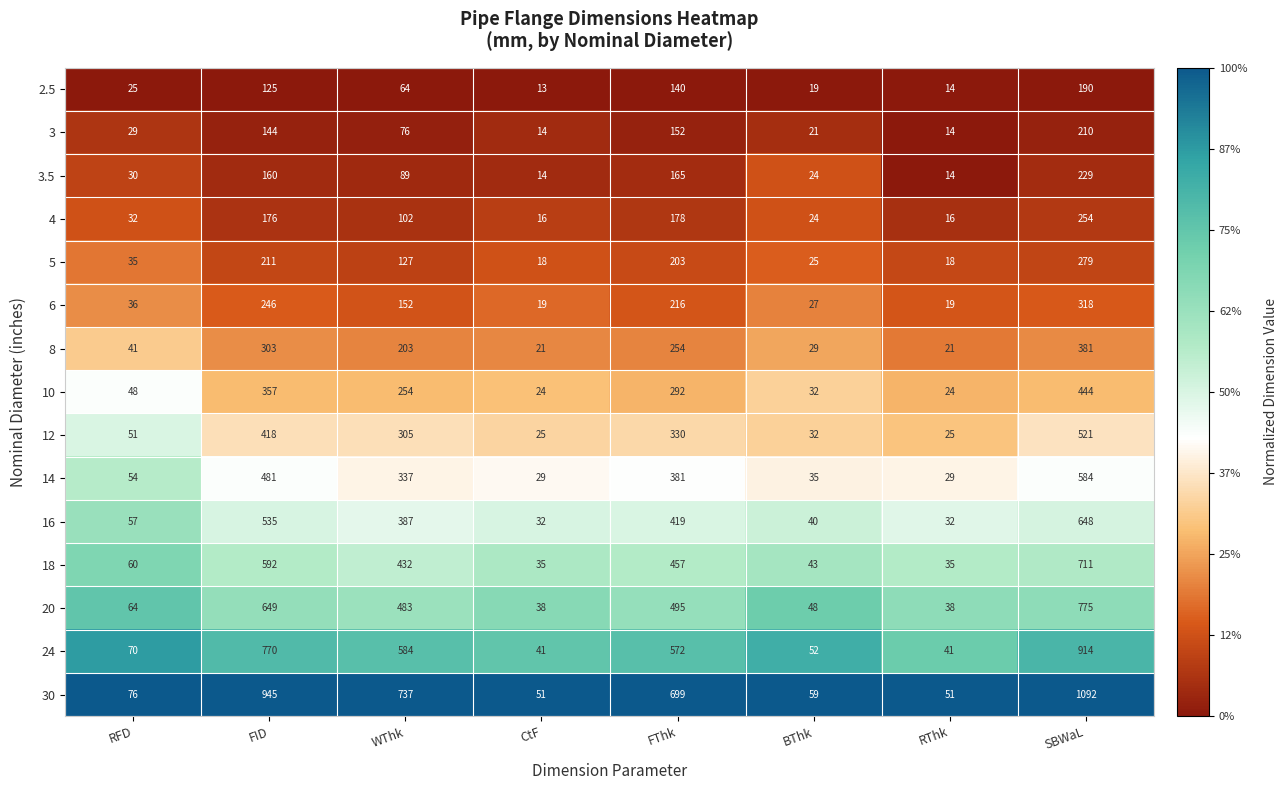

Is it true that 2.5 equals 140 at FThk?

True